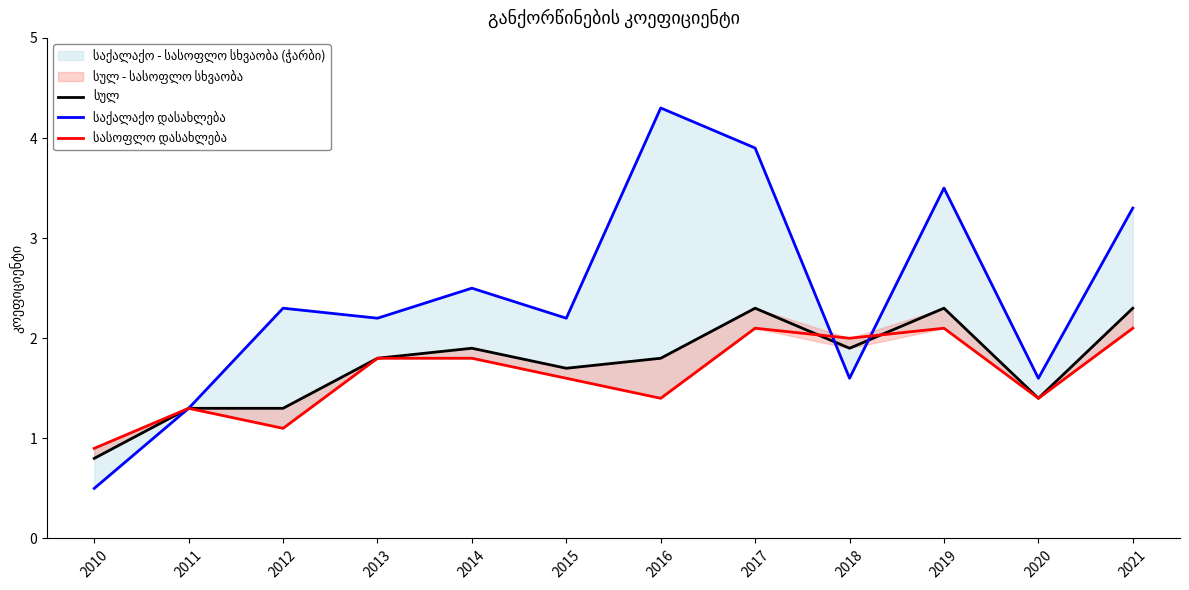

What is the average value of the სულ series?

1.7